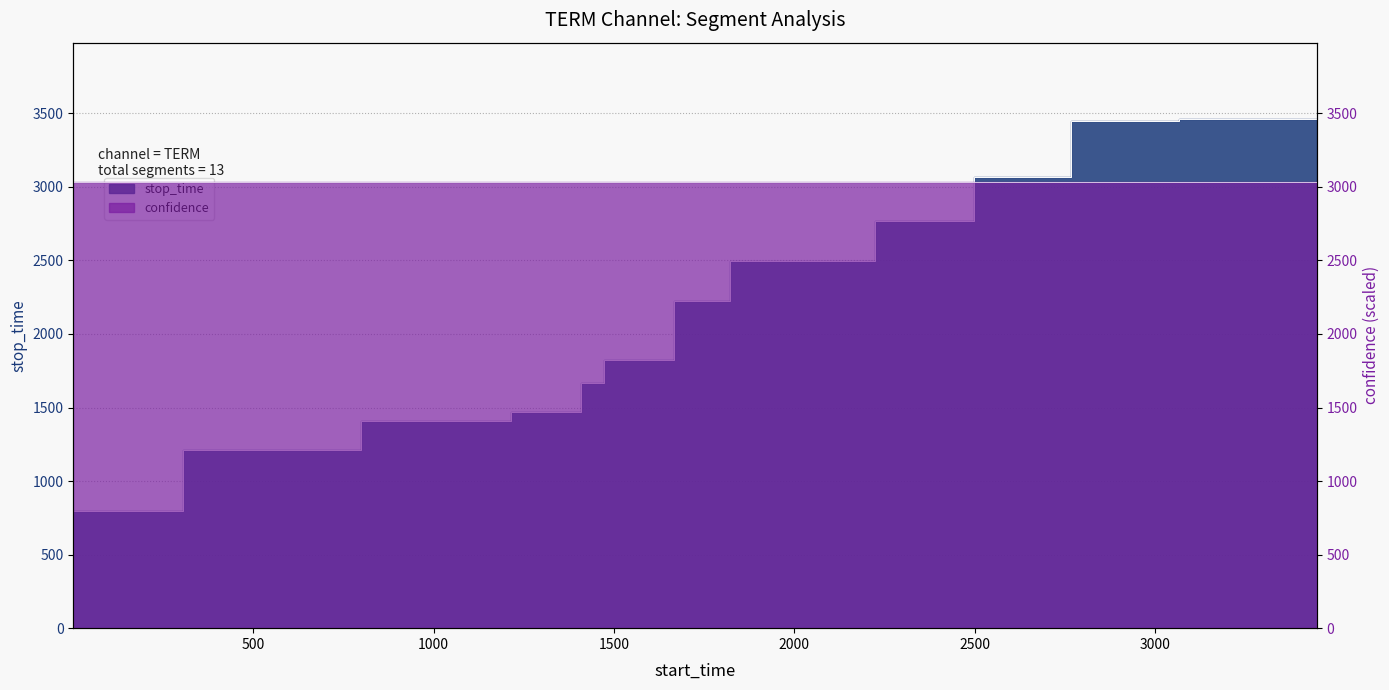

At which label does the data first exceed 1821?

1822